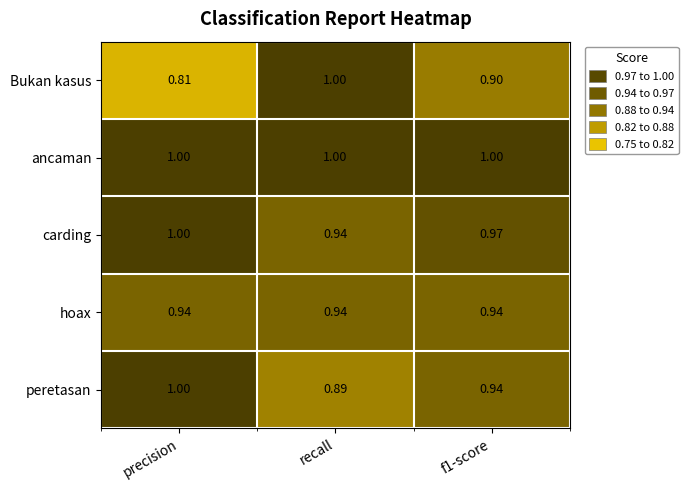

What is the greatest value displayed?

1.0